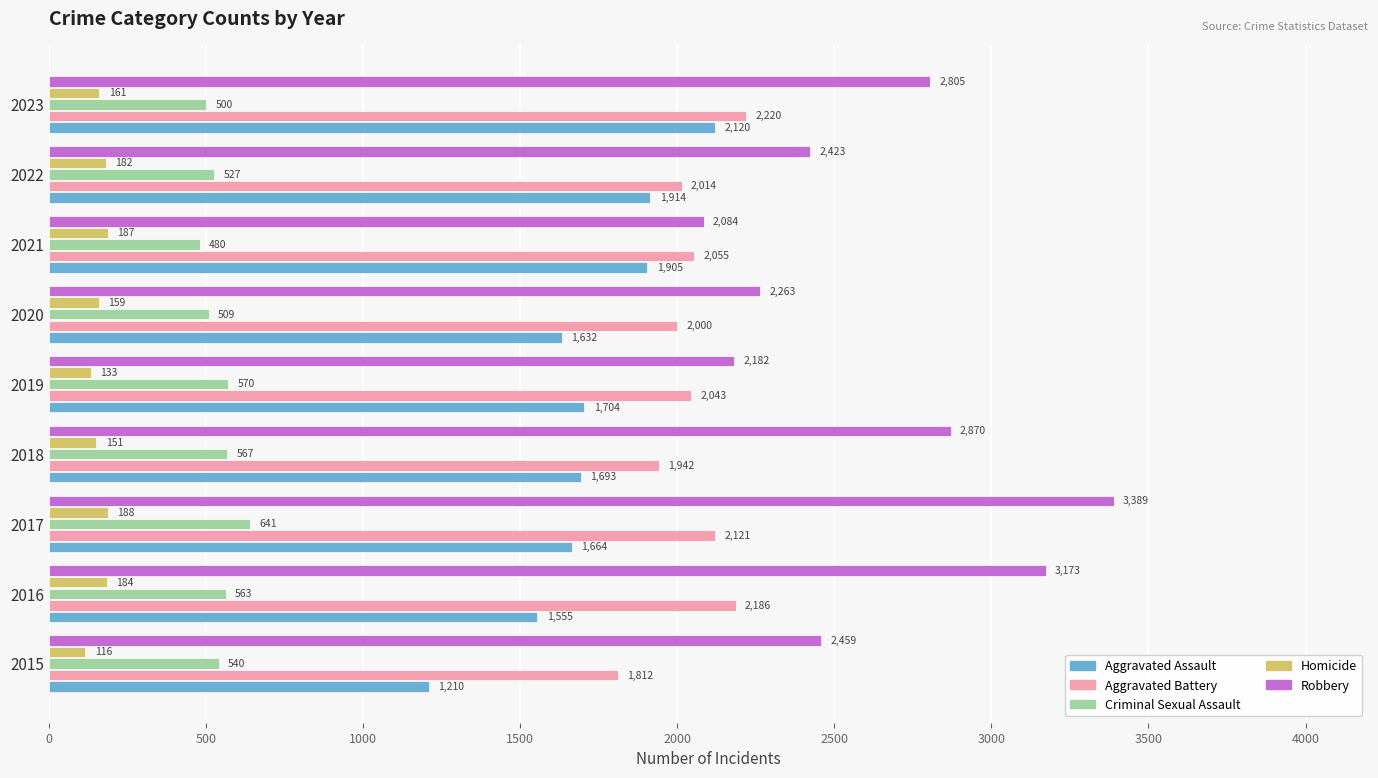

Is it true that Aggravated Battery equals 3186 at 2018?

False